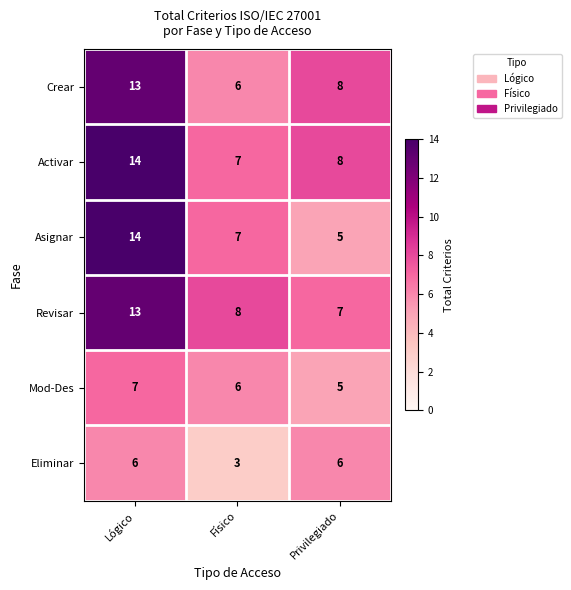

List the labels in order of Asignar value, smallest first.

Privilegiado, Físico, Lógico